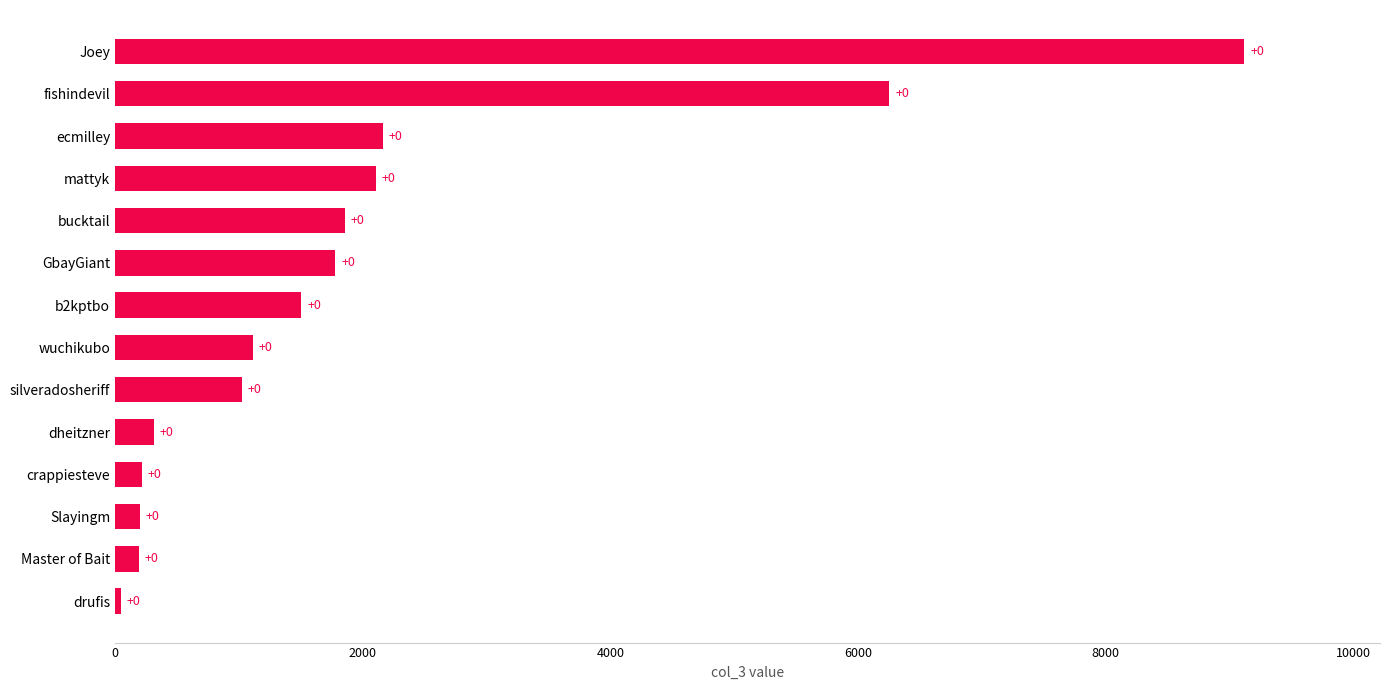

Are the bars horizontal?

Yes